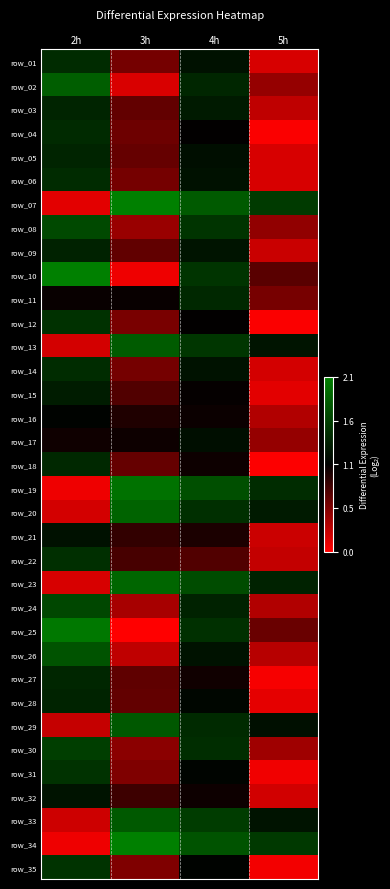

Which category has the lowest value across all series?

3h